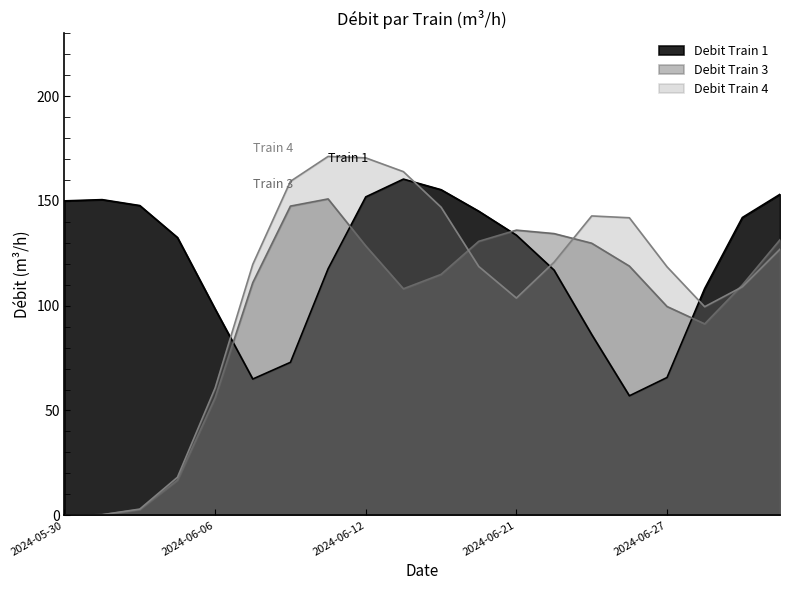

The value of Debit Train 4 at 2024-05-30 is 0. True or false?

True